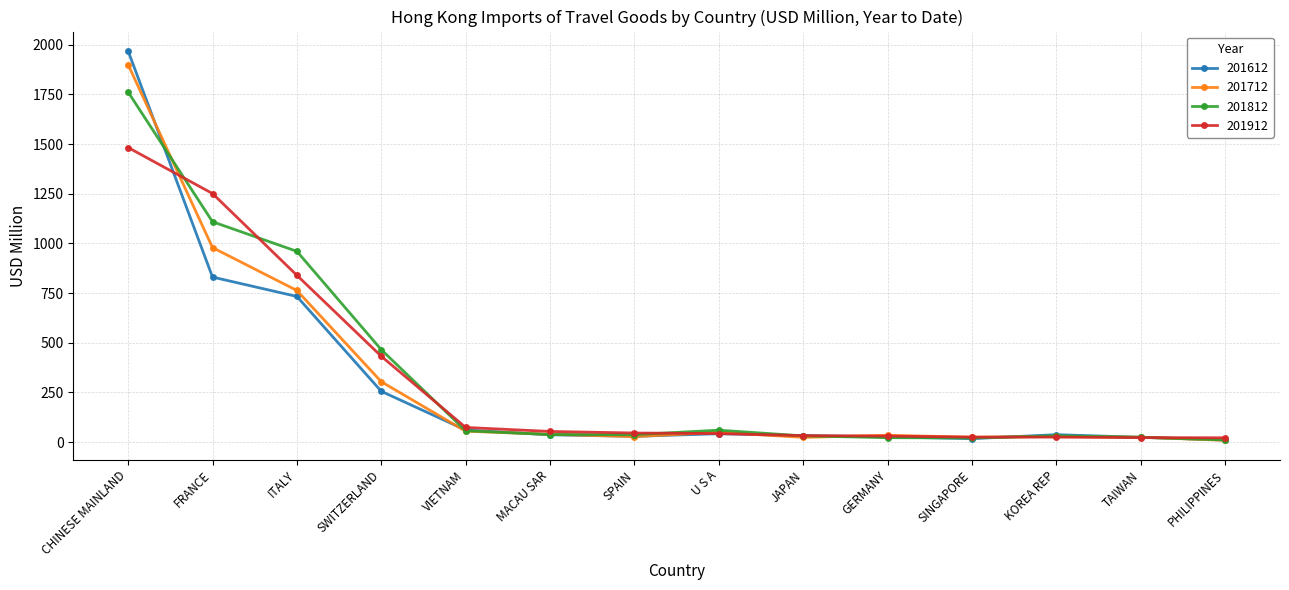

At which category is the sum across all series the highest?

CHINESE MAINLAND